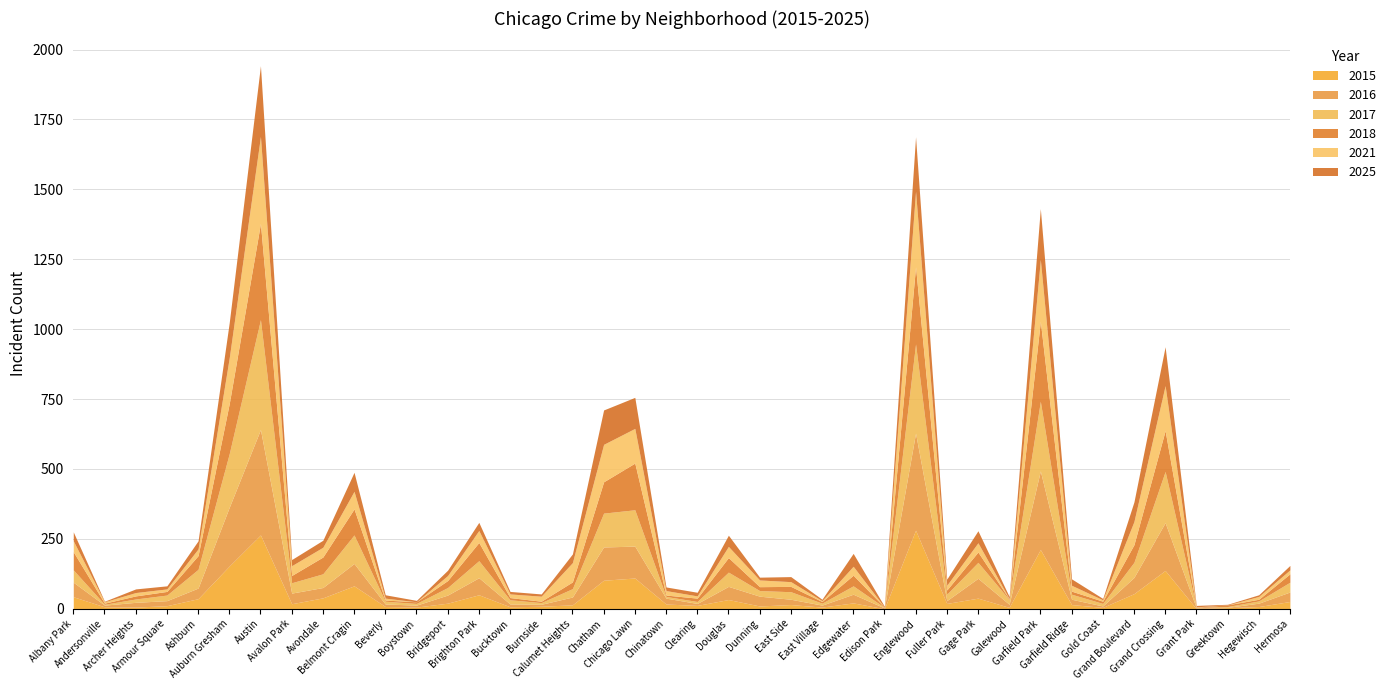

Reading right to left, list all the values displayed in this chart.

2015: Hermosa=26	Hegewisch=8	Greektown=4	Grant Park=0	Grand Crossing=137	Grand Boulevard=54	Gold Coast=5	Garfield Ridge=15	Garfield Park=212	Galewood=5	Gage Park=38	Fuller Park=19	Englewood=281	Edison Park=0	Edgewater=21	East Village=6	East Side=15	Dunning=10	Douglas=33	Clearing=12	Chinatown=17	Chicago Lawn=110	Chatham=102	Calumet Heights=14	Burnside=9	Bucktown=7	Brighton Park=50	Bridgeport=20	Boystown=6	Beverly=8	Belmont Cragin=82	Avondale=39	Avalon Park=18	Austin=264	Auburn Gresham=153	Ashburn=36	Armour Square=11	Archer Heights=6	Andersonville=7	Albany Park=43
2016: Hermosa=34	Hegewisch=12	Greektown=1	Grant Park=3	Grand Crossing=171	Grand Boulevard=58	Gold Coast=5	Garfield Ridge=19	Garfield Park=281	Galewood=11	Gage Park=71	Fuller Park=10	Englewood=347	Edison Park=3	Edgewater=31	East Village=7	East Side=19	Dunning=35	Douglas=47	Clearing=7	Chinatown=21	Chicago Lawn=114	Chatham=119	Calumet Heights=28	Burnside=7	Bucktown=10	Brighton Park=61	Bridgeport=29	Boystown=7	Beverly=9	Belmont Cragin=80	Avondale=37	Avalon Park=38	Austin=377	Auburn Gresham=210	Ashburn=38	Armour Square=18	Archer Heights=17	Andersonville=6	Albany Park=52
2017: Hermosa=35	Hegewisch=8	Greektown=3	Grant Park=2	Grand Crossing=183	Grand Boulevard=54	Gold Coast=9	Garfield Ridge=18	Garfield Park=249	Galewood=17	Gage Park=57	Fuller Park=23	Englewood=319	Edison Park=2	Edgewater=30	East Village=7	East Side=27	Dunning=20	Douglas=51	Clearing=7	Chinatown=6	Chicago Lawn=130	Chatham=121	Calumet Heights=30	Burnside=6	Bucktown=15	Brighton Park=61	Bridgeport=27	Boystown=6	Beverly=10	Belmont Cragin=102	Avondale=49	Avalon Park=37	Austin=393	Auburn Gresham=192	Ashburn=67	Armour Square=20	Archer Heights=12	Andersonville=3	Albany Park=44
2018: Hermosa=30	Hegewisch=6	Greektown=6	Grant Park=1	Grand Crossing=146	Grand Boulevard=63	Gold Coast=8	Garfield Ridge=11	Garfield Park=286	Galewood=2	Gage Park=37	Fuller Park=15	Englewood=276	Edison Park=1	Edgewater=38	East Village=6	East Side=19	Dunning=14	Douglas=52	Clearing=12	Chinatown=5	Chicago Lawn=167	Chatham=112	Calumet Heights=24	Burnside=5	Bucktown=8	Brighton Park=65	Bridgeport=25	Boystown=6	Beverly=4	Belmont Cragin=93	Avondale=60	Avalon Park=26	Austin=344	Auburn Gresham=179	Ashburn=49	Armour Square=13	Archer Heights=11	Andersonville=4	Albany Park=65
2021: Hermosa=14	Hegewisch=10	Greektown=0	Grant Park=1	Grand Crossing=161	Grand Boulevard=83	Gold Coast=5	Garfield Ridge=21	Garfield Park=221	Galewood=1	Gage Park=33	Fuller Park=17	Englewood=270	Edison Park=0	Edgewater=32	East Village=3	East Side=17	Dunning=24	Douglas=40	Clearing=8	Chinatown=16	Chicago Lawn=124	Chatham=134	Calumet Heights=69	Burnside=18	Bucktown=13	Brighton Park=43	Bridgeport=18	Boystown=0	Beverly=7	Belmont Cragin=63	Avondale=35	Avalon Park=35	Austin=311	Auburn Gresham=164	Ashburn=24	Armour Square=9	Archer Heights=12	Andersonville=5	Albany Park=39
2025: Hermosa=16	Hegewisch=6	Greektown=2	Grant Park=5	Grand Crossing=139	Grand Boulevard=70	Gold Coast=5	Garfield Ridge=23	Garfield Park=182	Galewood=8	Gage Park=43	Fuller Park=22	Englewood=195	Edison Park=3	Edgewater=46	East Village=5	East Side=18	Dunning=10	Douglas=40	Clearing=13	Chinatown=13	Chicago Lawn=111	Chatham=123	Calumet Heights=31	Burnside=8	Bucktown=9	Brighton Park=29	Bridgeport=19	Boystown=5	Beverly=12	Belmont Cragin=68	Avondale=25	Avalon Park=22	Austin=253	Auburn Gresham=126	Ashburn=29	Armour Square=11	Archer Heights=13	Andersonville=2	Albany Park=32